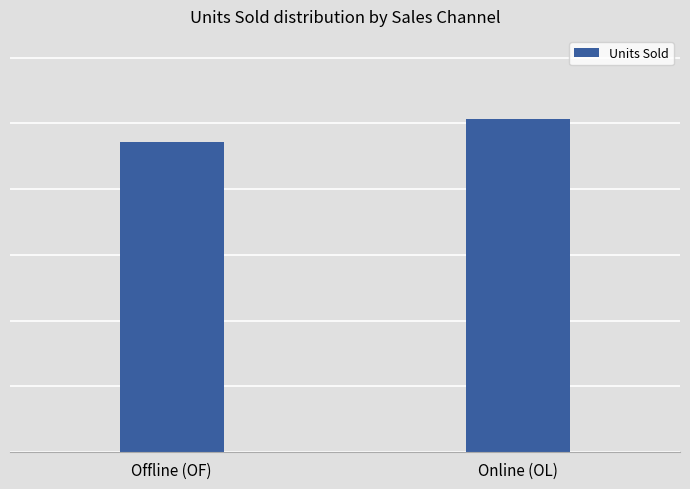

Does the chart contain any negative values?

No